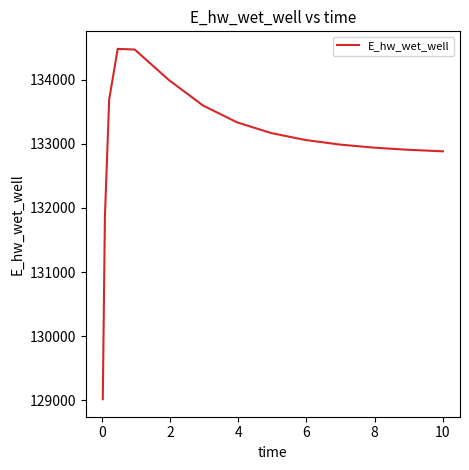

What is the greatest value displayed?

134482.5